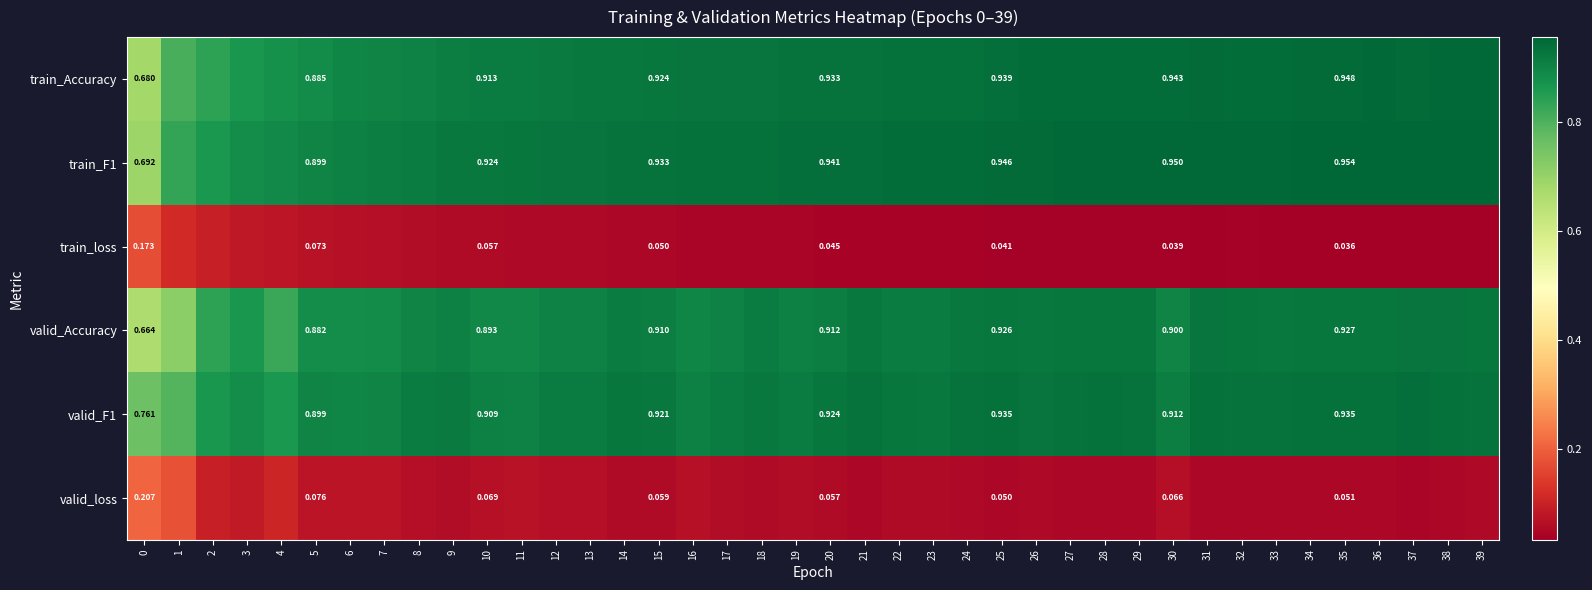

Between 31 and 20, which is larger?

31